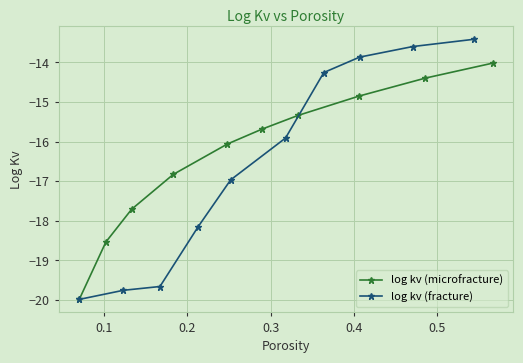

What is the minimum value for log kv (microfracture)?

-20.0